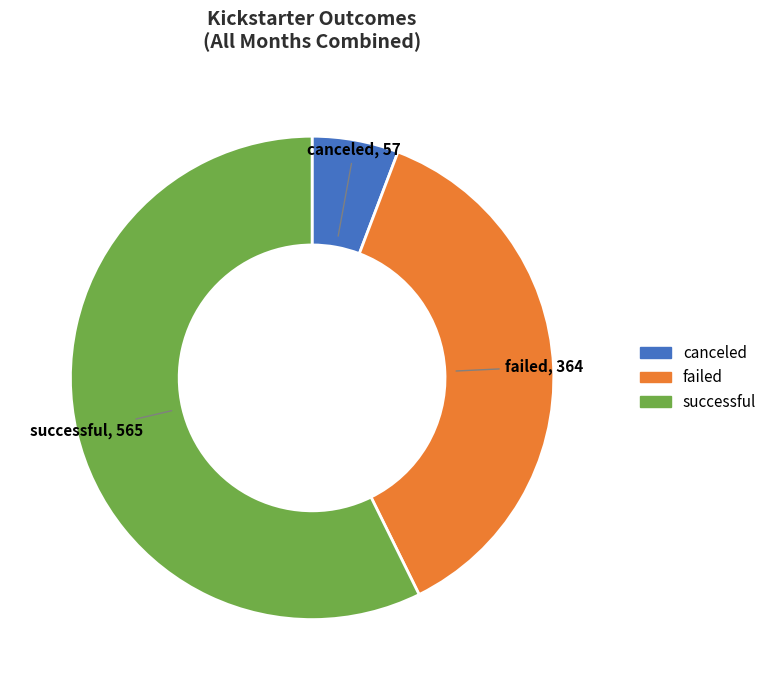

Is there any slice that represents more than half of the pie?

Yes